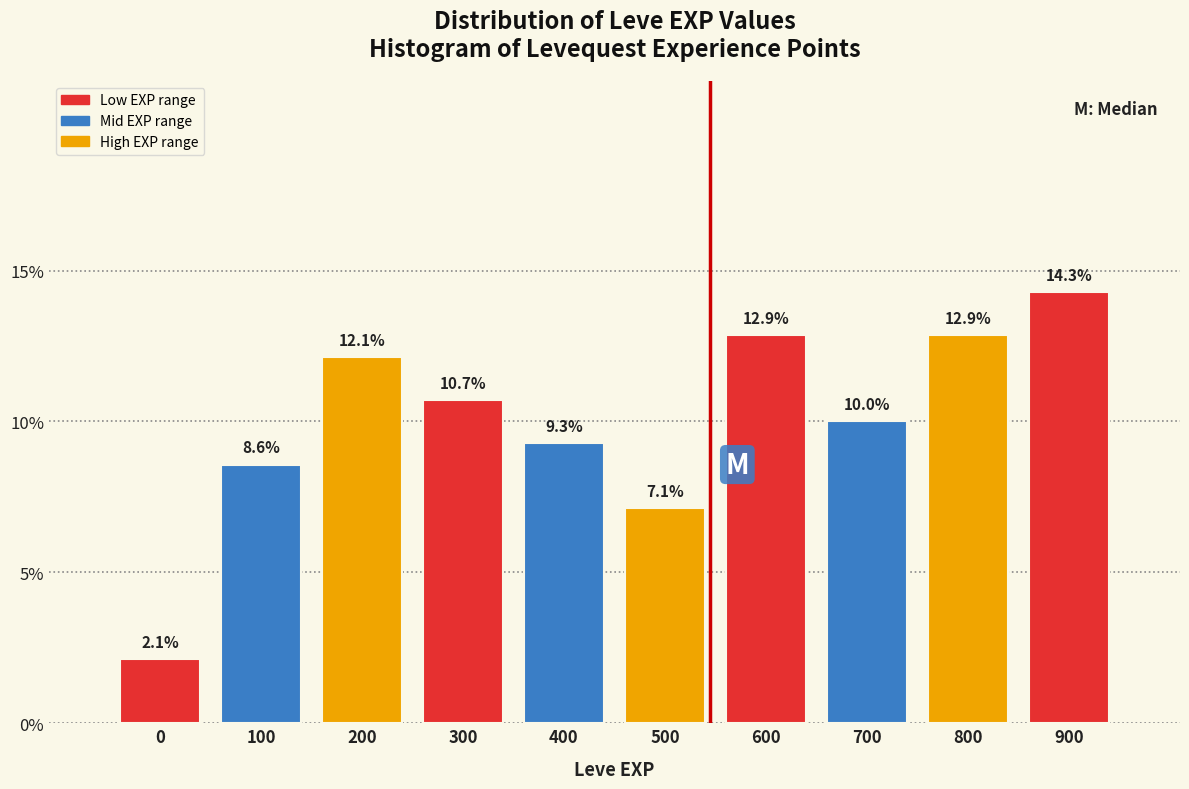

Reading left to right, what are all the values shown in this chart?

2.1	8.6	12.1	10.7	9.3	7.1	12.9	10.0	12.9	14.3